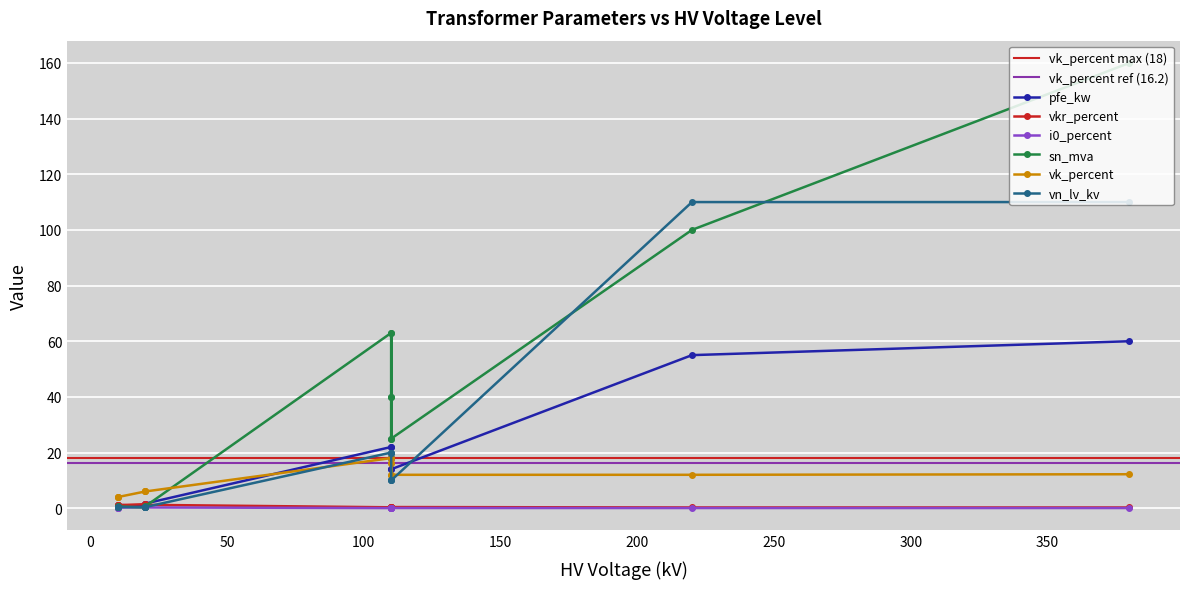

At 0.4 MVA 10/0.4 kV, list the series in order from largest to smallest.

vk_percent, vkr_percent, pfe_kw, sn_mva, vn_lv_kv, i0_percent